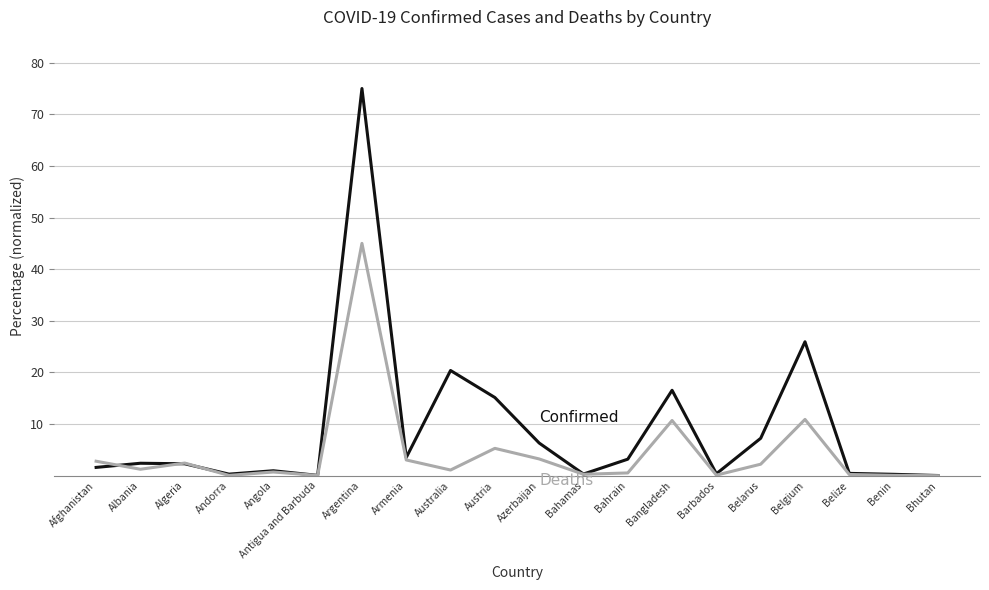

At which category is the sum across all series the highest?

Argentina